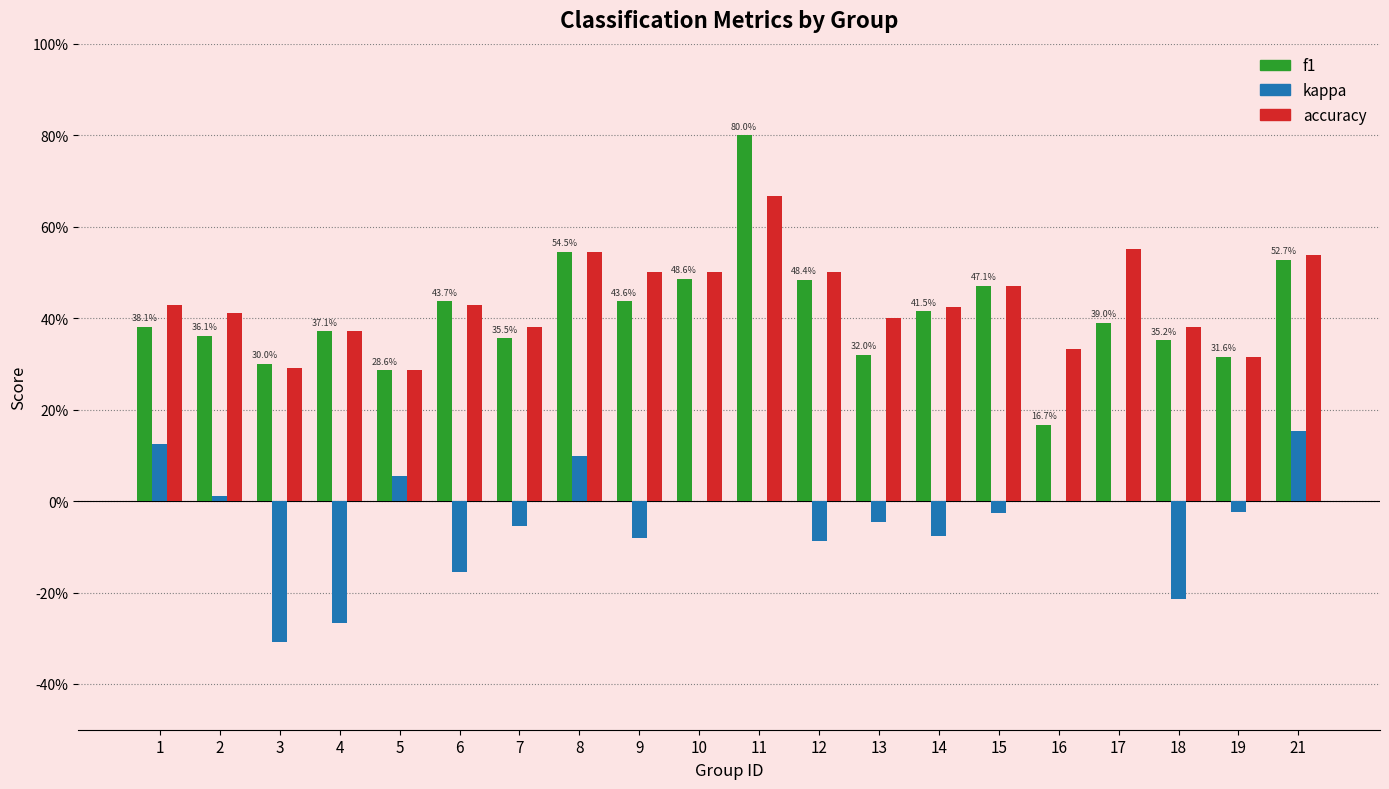

What are all the series names shown in the legend?

f1, kappa, accuracy